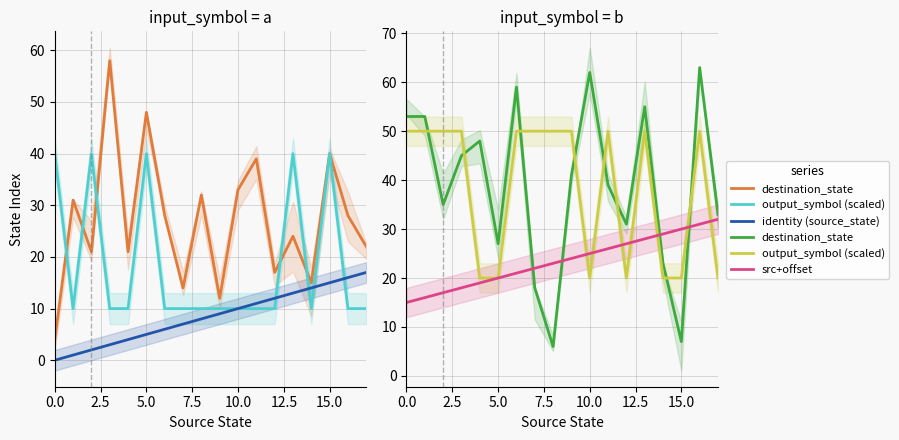

How many values in identity (source_state) are above zero?

17